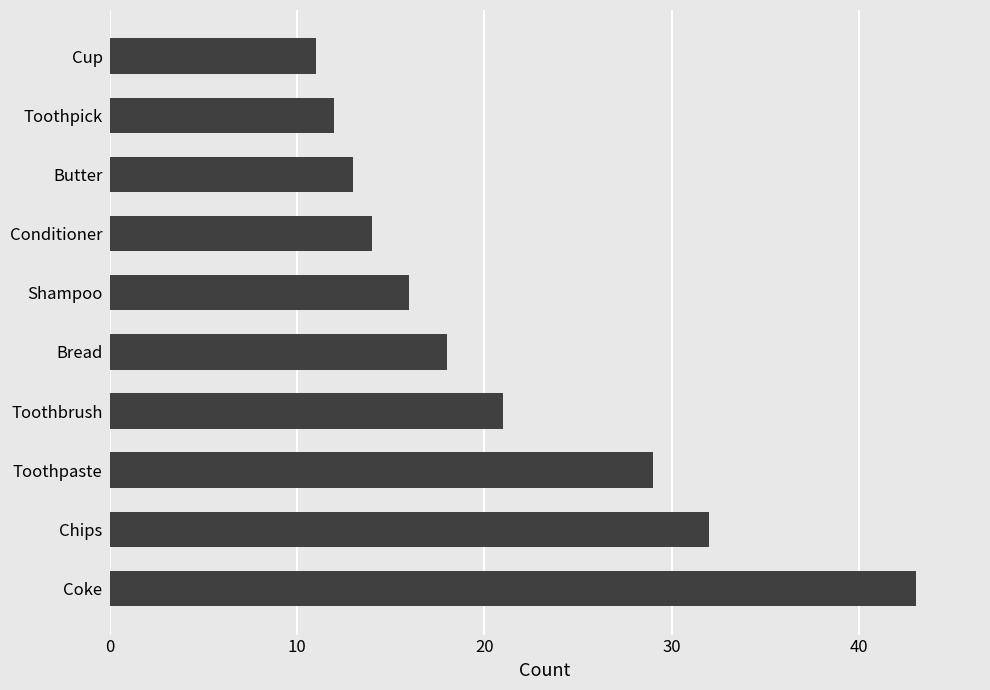

Where is the data nearest to the value 27?

Toothpaste